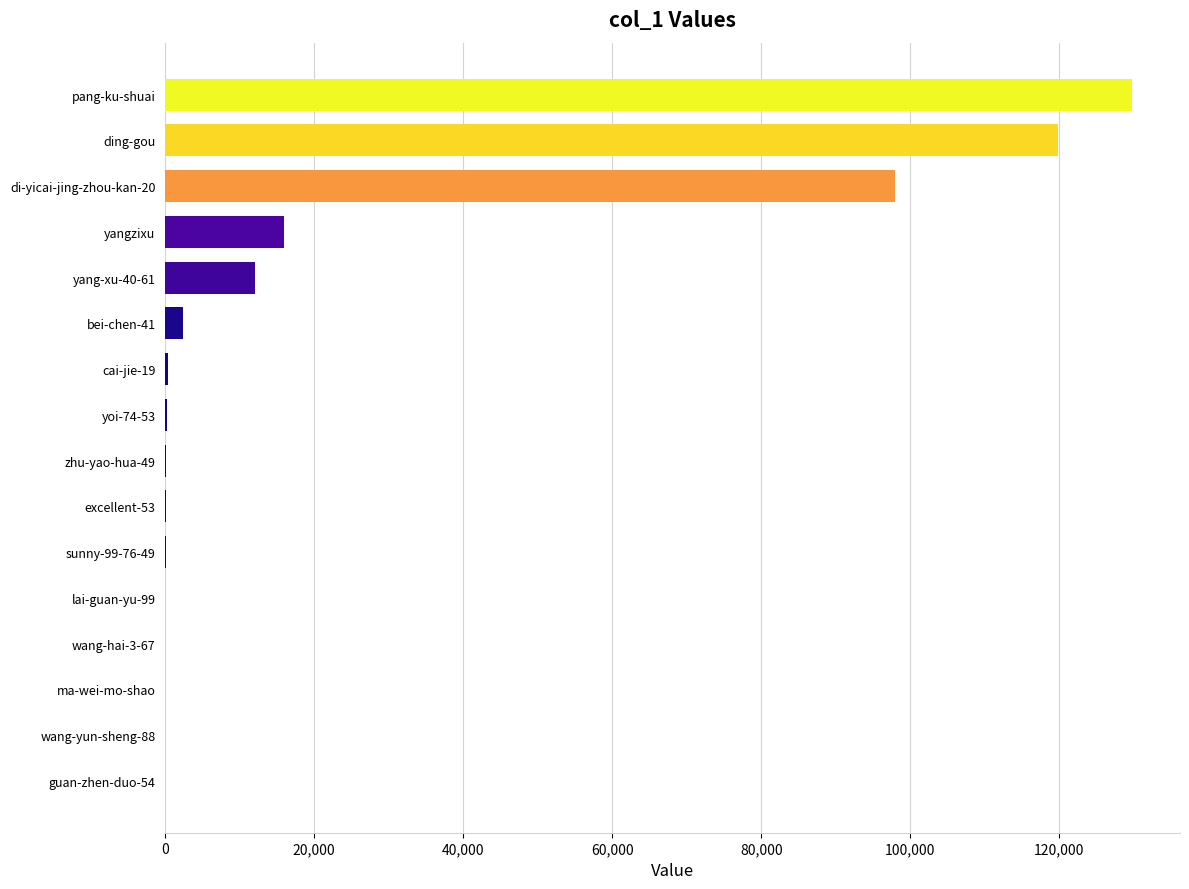

Which has a higher value, pang-ku-shuai or sunny-99-76-49?

pang-ku-shuai